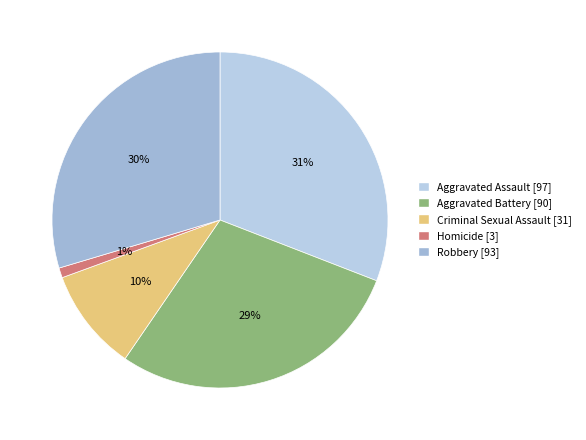

True or false: Robbery accounts for 21% of the total.

False